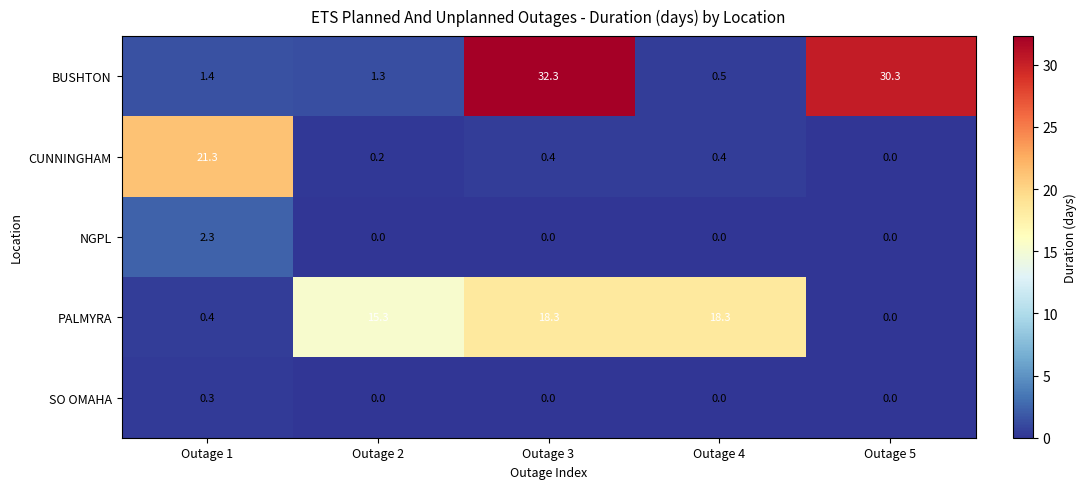

Count the number of categories in the chart.

5